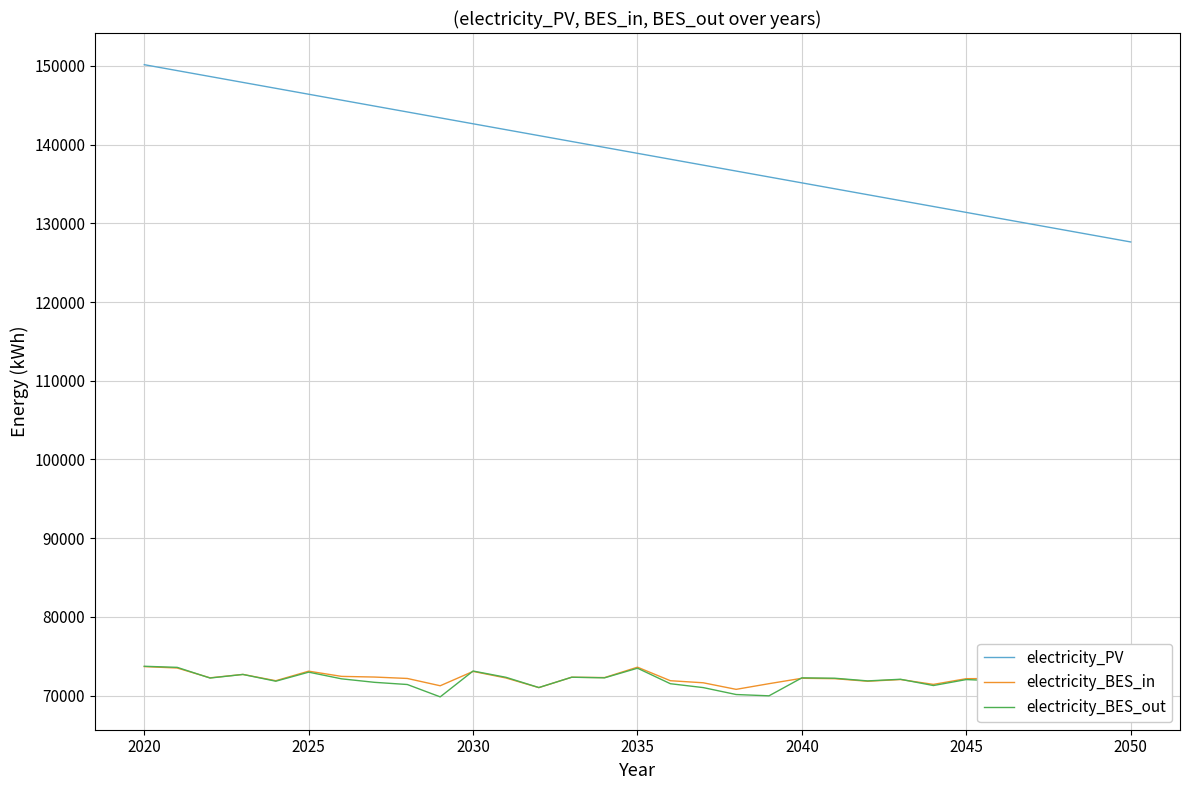

True or false: electricity_BES_in and electricity_PV cross at least once.

False